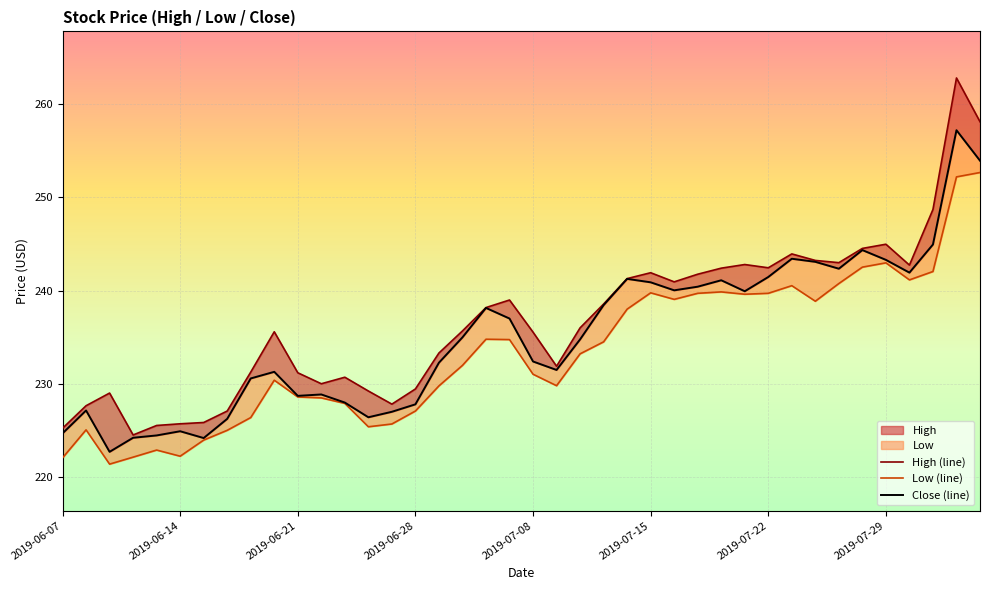

True or false: Close (line) and Low (line) intersect in this chart.

False